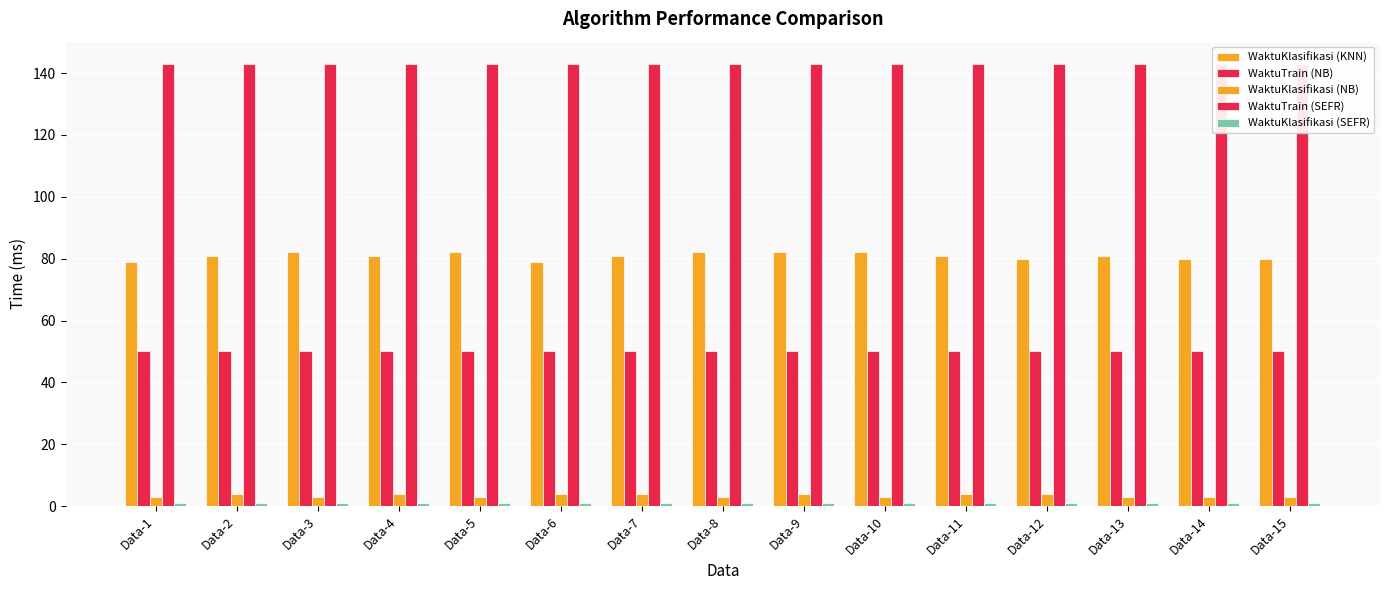

At which label is WaktuTrain (SEFR) closest to 143?

Data-1